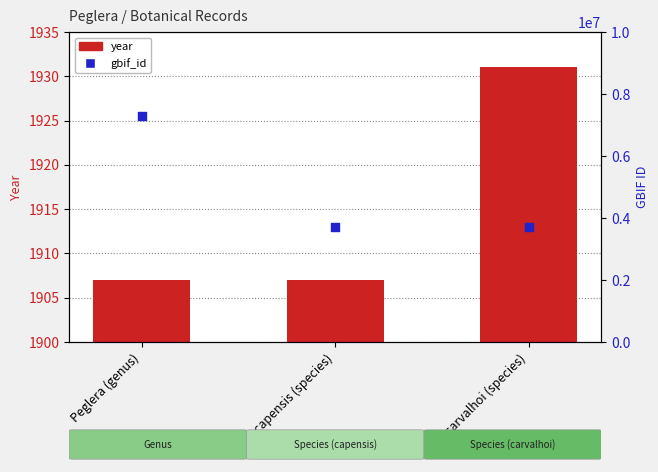

Is the value of year at Peglera (genus) greater than the value of gbif_id at Peglera (genus)?

No